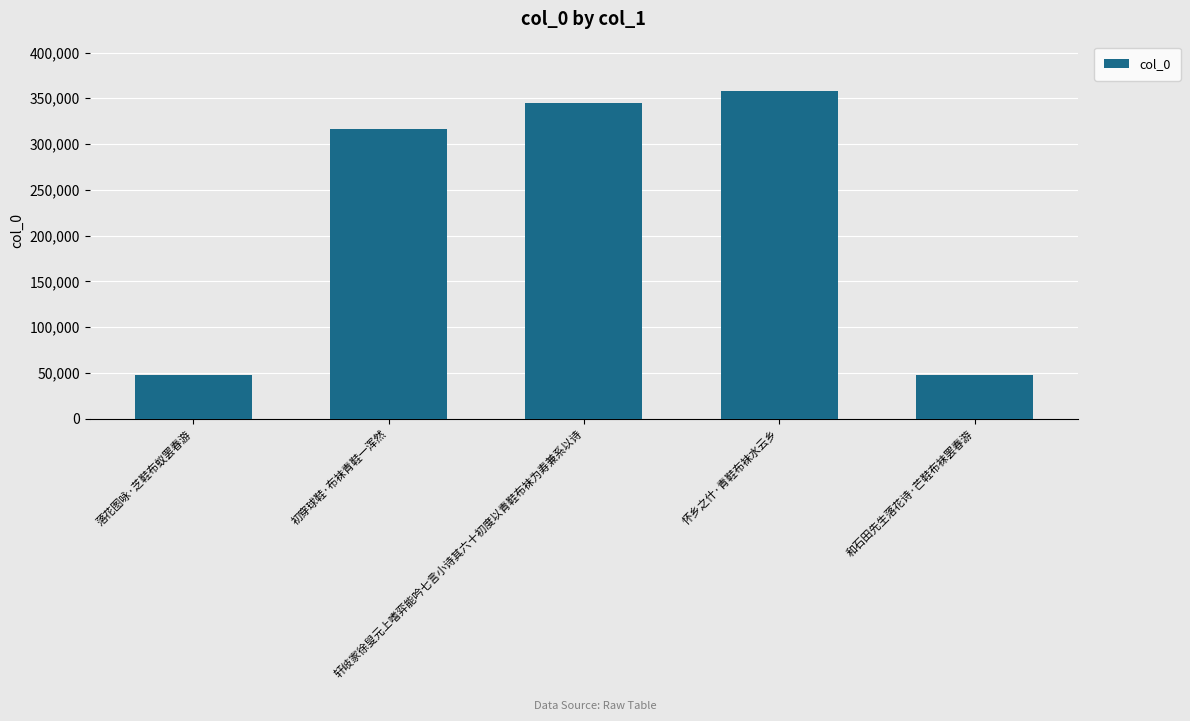

What is the sum of all values?

1115482